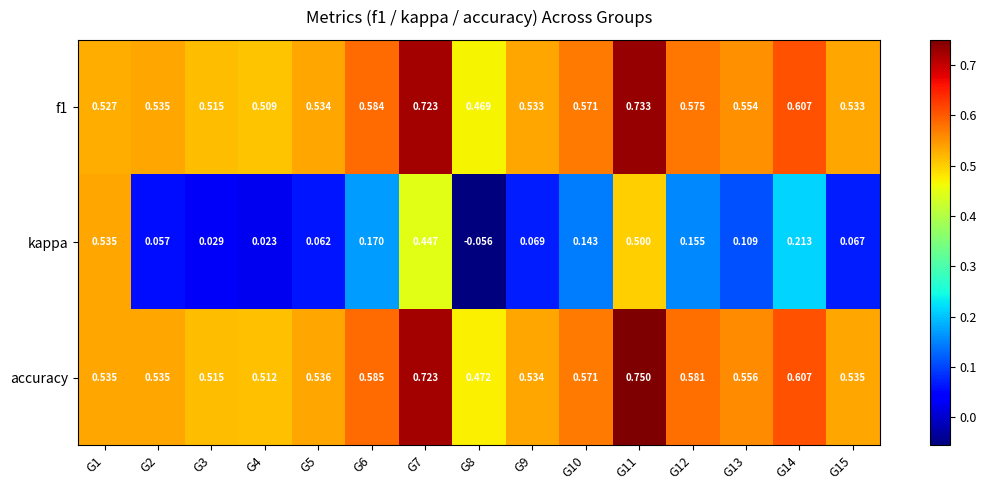

Which series has the widest spread of values?

kappa